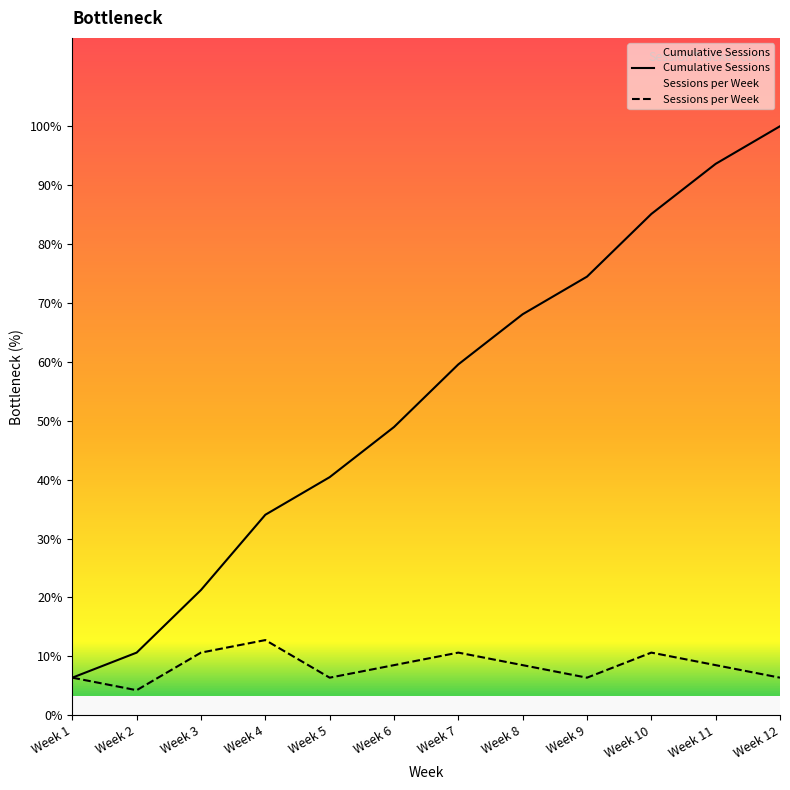

Which label corresponds to the smallest value in the chart?

Week 2